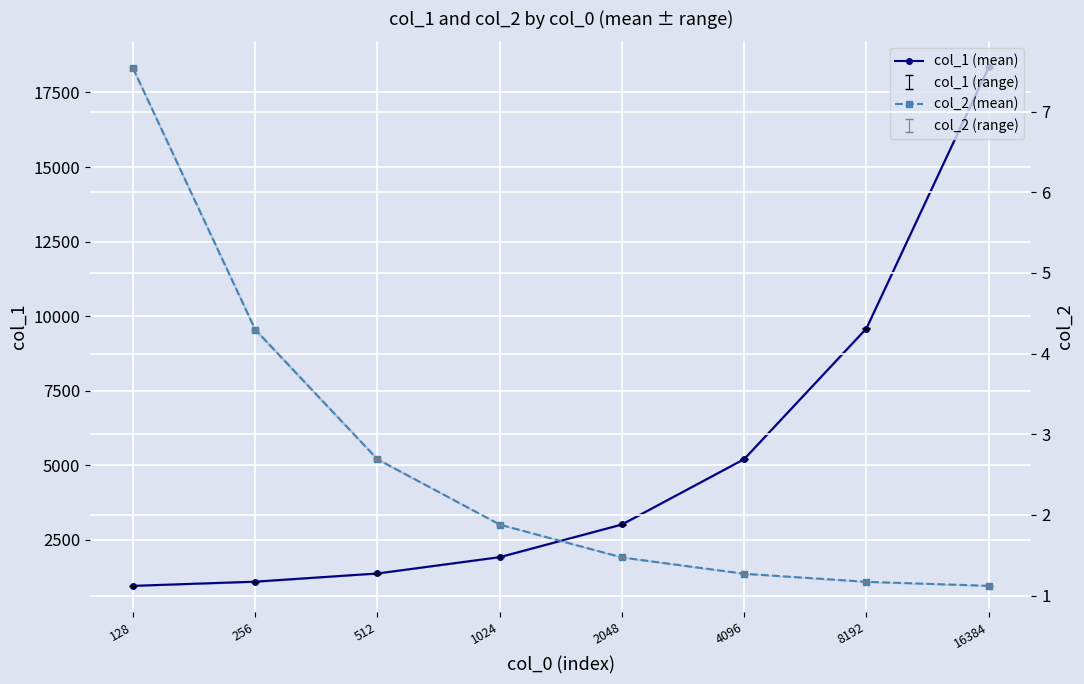

True or false: col_1 (mean) and col_2 (mean) cross at least once.

False